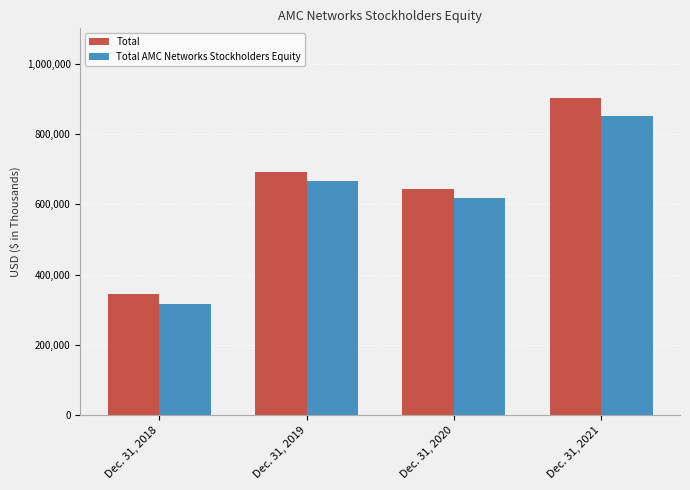

Reading left to right, list all the values displayed in this chart.

Total: Dec. 31, 2018=345208	Dec. 31, 2019=691505	Dec. 31, 2020=643101	Dec. 31, 2021=902672
Total AMC Networks Stockholders Equity: Dec. 31, 2018=316680	Dec. 31, 2019=665781	Dec. 31, 2020=616805	Dec. 31, 2021=851088